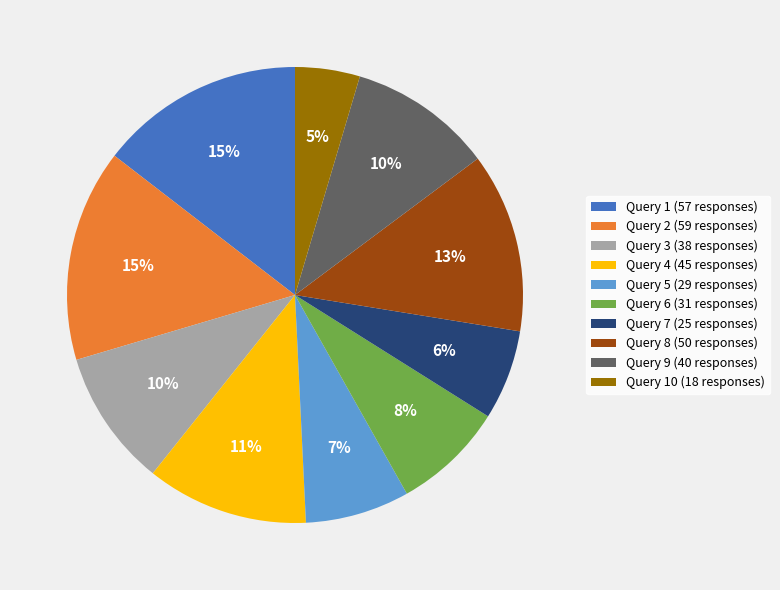

To the nearest percent, what portion does Query 10 (18 responses) represent?

5%